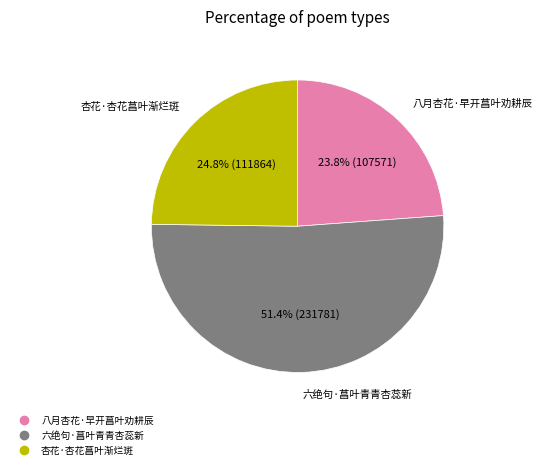

To the nearest percent, what portion does 六绝句·菖叶青青杏蕊新 represent?

51%